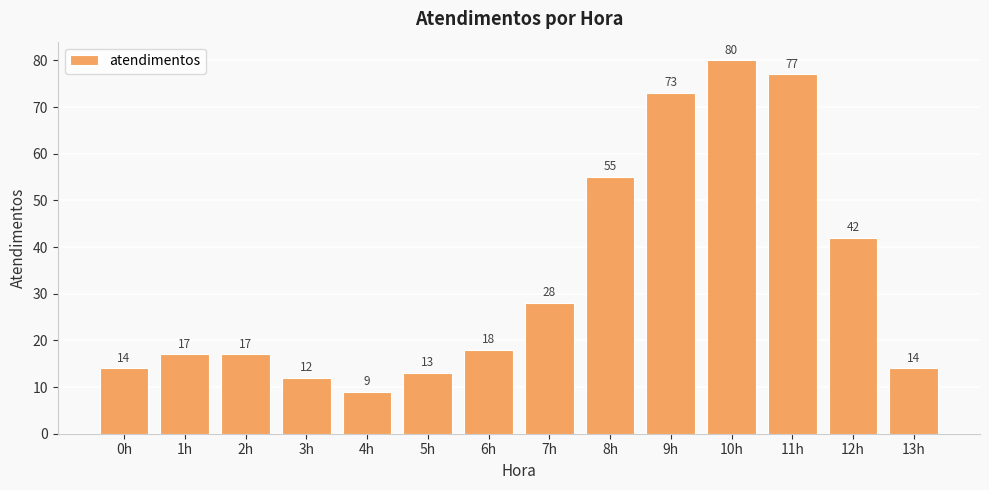

What is the difference between the second highest and second lowest values?

65